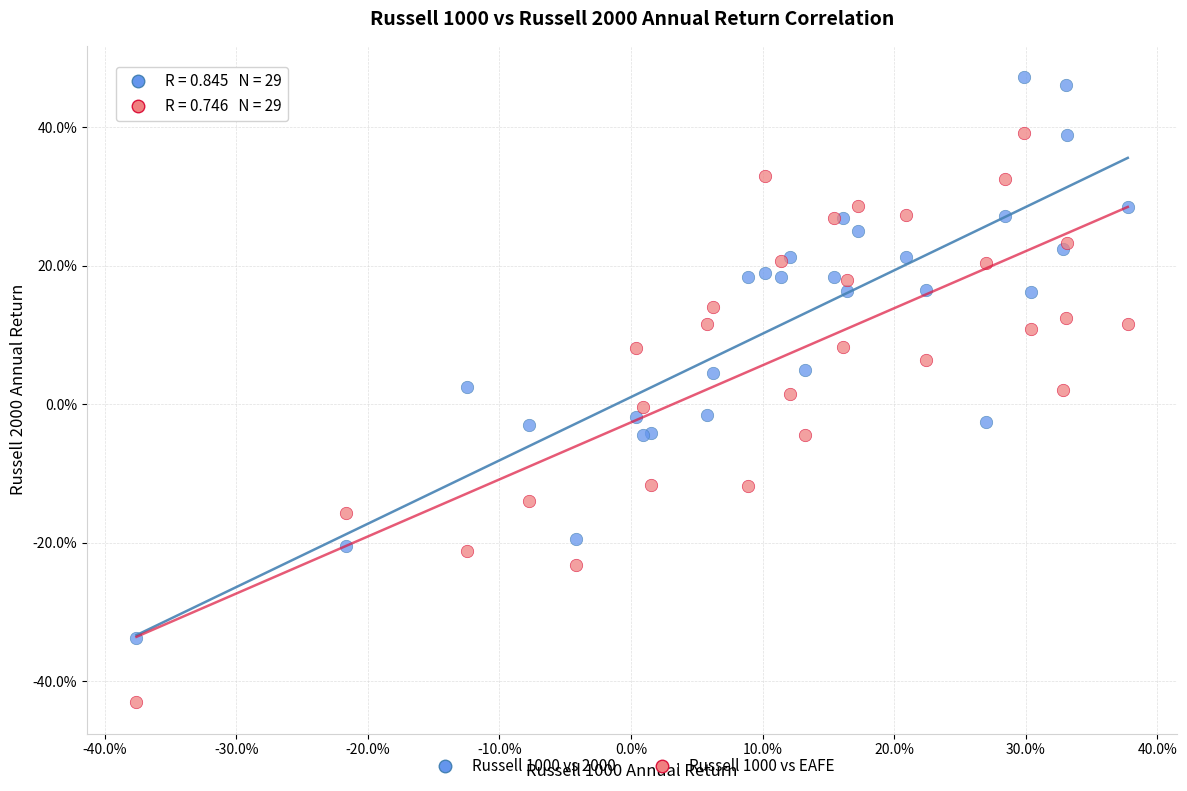

What are all the series names shown in the legend?

Russell 1000 vs 2000, Russell 1000 vs EAFE